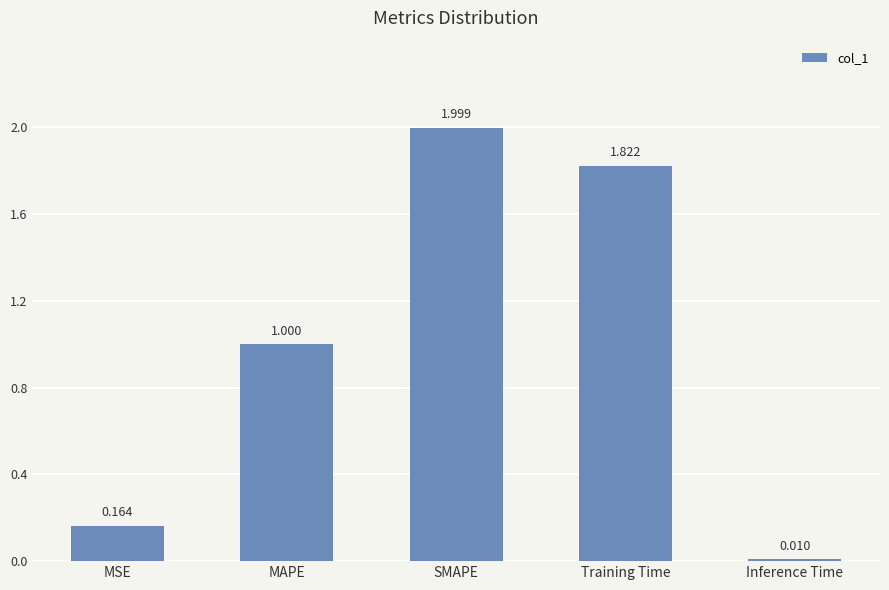

Which label corresponds to the largest value in the chart?

SMAPE